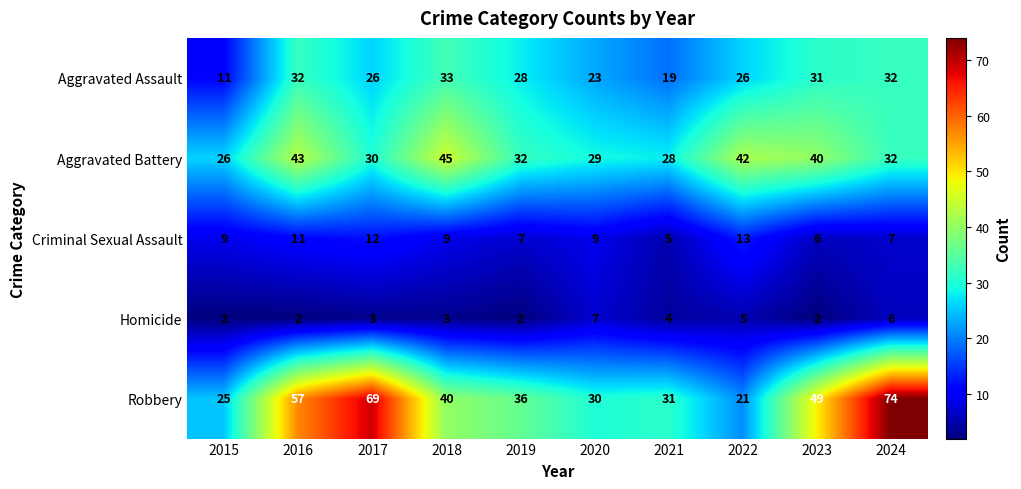

What is the difference between the second highest and second lowest values in the Aggravated Assault series?

13